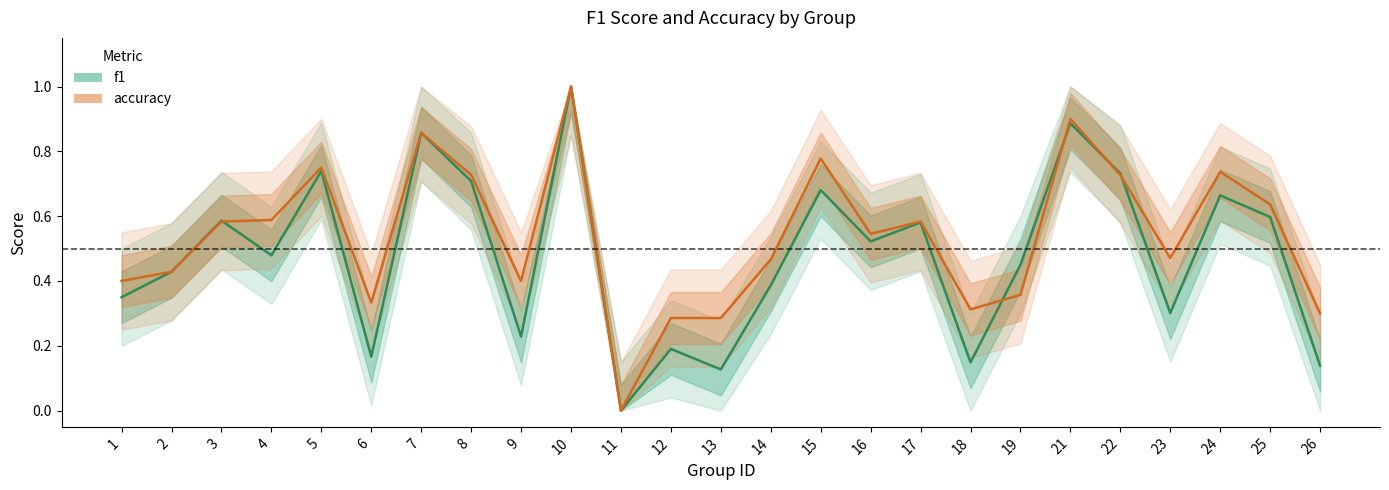

What are all the series names shown in the legend?

f1, accuracy